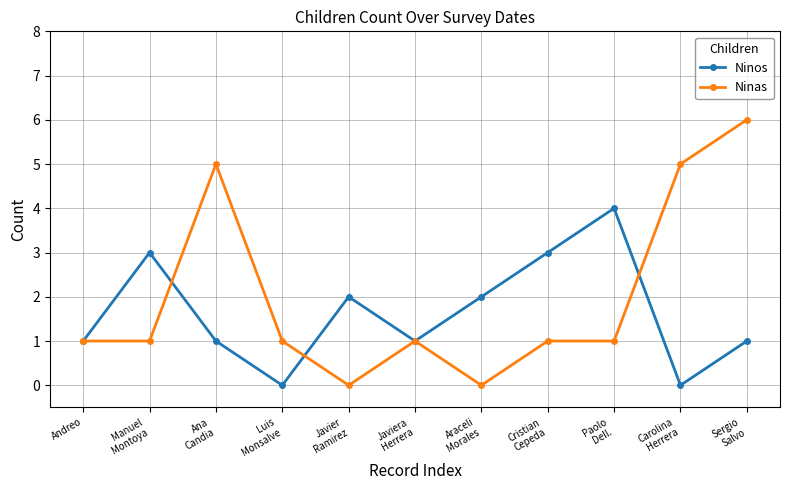

List the series in order of their peak value, lowest first.

Ninos, Ninas